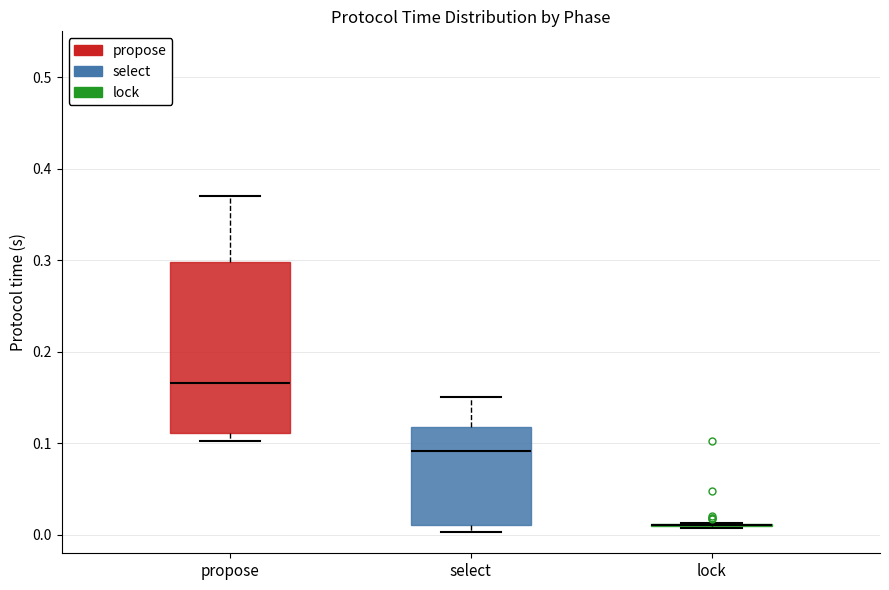

Comparing the boxes themselves (not the whiskers), which one is the tallest?

propose